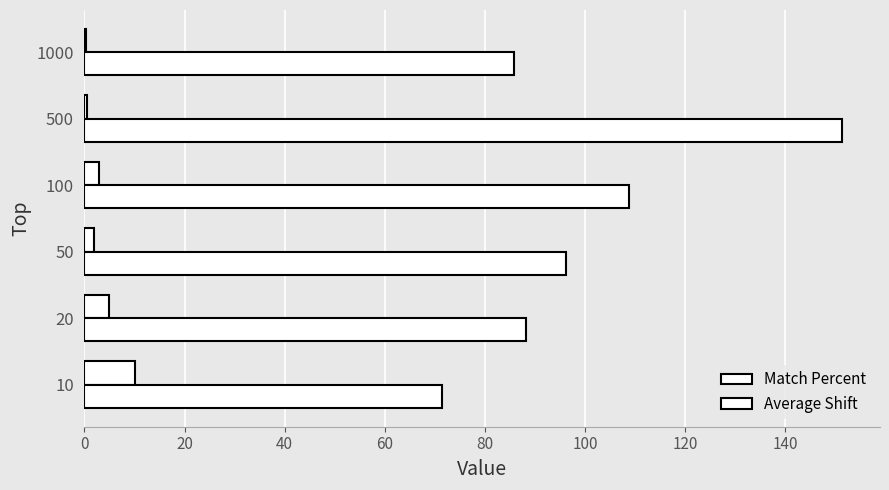

What is the difference between the second highest and minimum values in the Average Shift series?

37.3